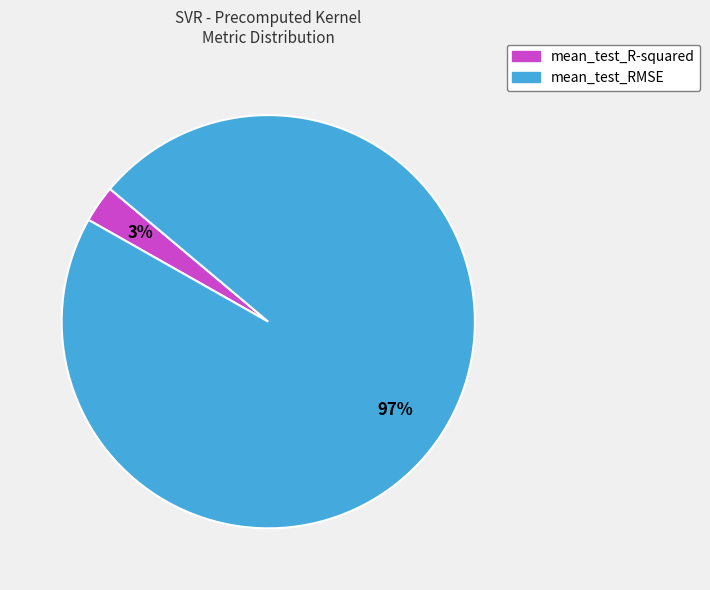

What percentage is the mean_test_RMSE slice, to the nearest percent?

97%